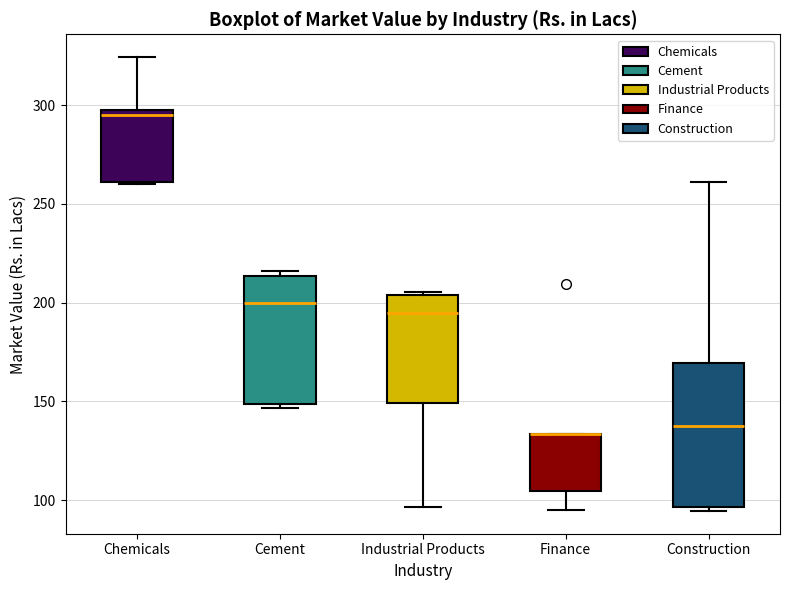

Comparing the boxes themselves (not the whiskers), which one is the tallest?

Construction